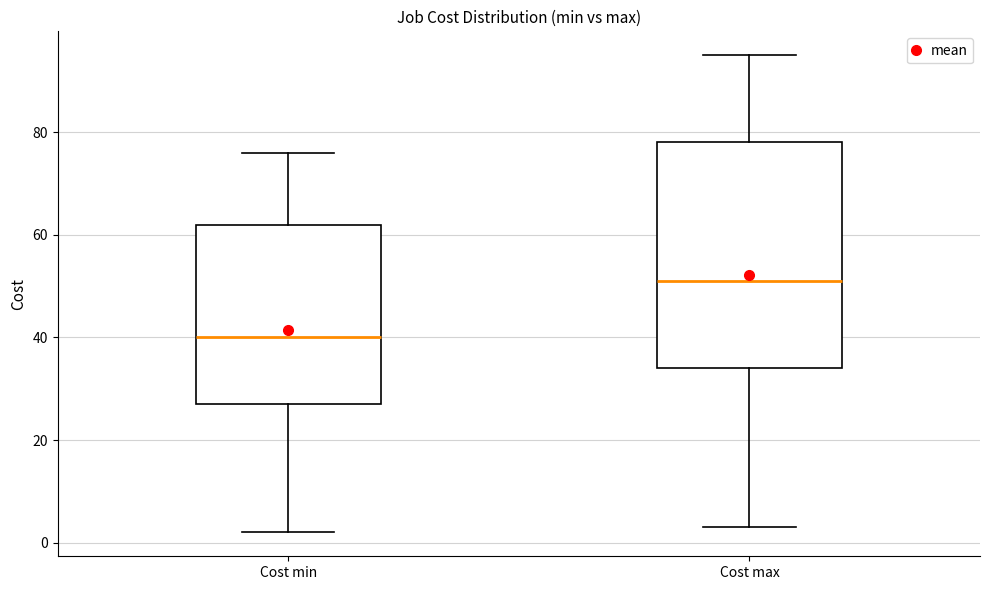

Reading left to right, read every box against the y-axis: the position of its median line, the range the box covers, and the ends of its whiskers. The values are not printed on the chart, so give them approximately, as read against the axis.

Cost min: median 40, box 28 to 62, whiskers 2 to 76
Cost max: median 52, box 34 to 78, whiskers 4 to 96